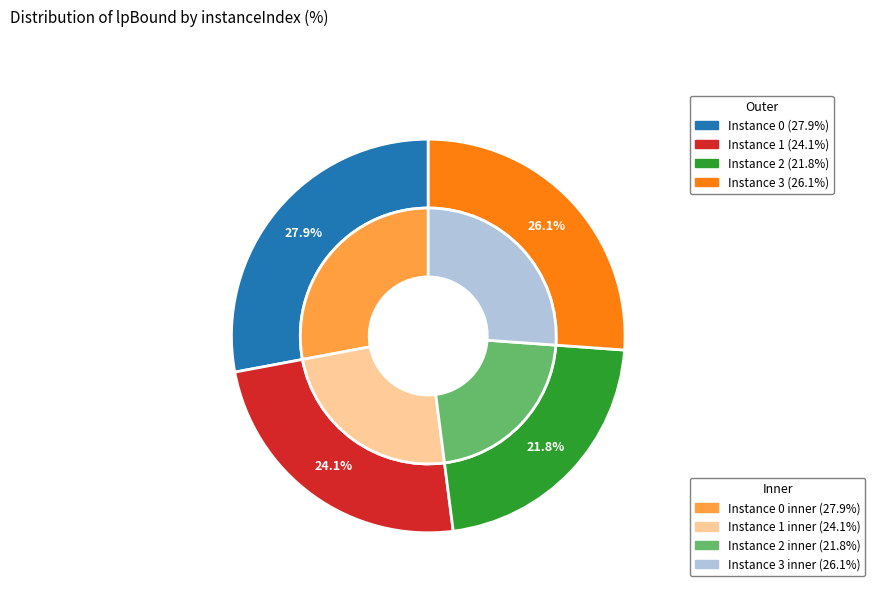

What percentage do 2 and 0 together represent?

49.8%